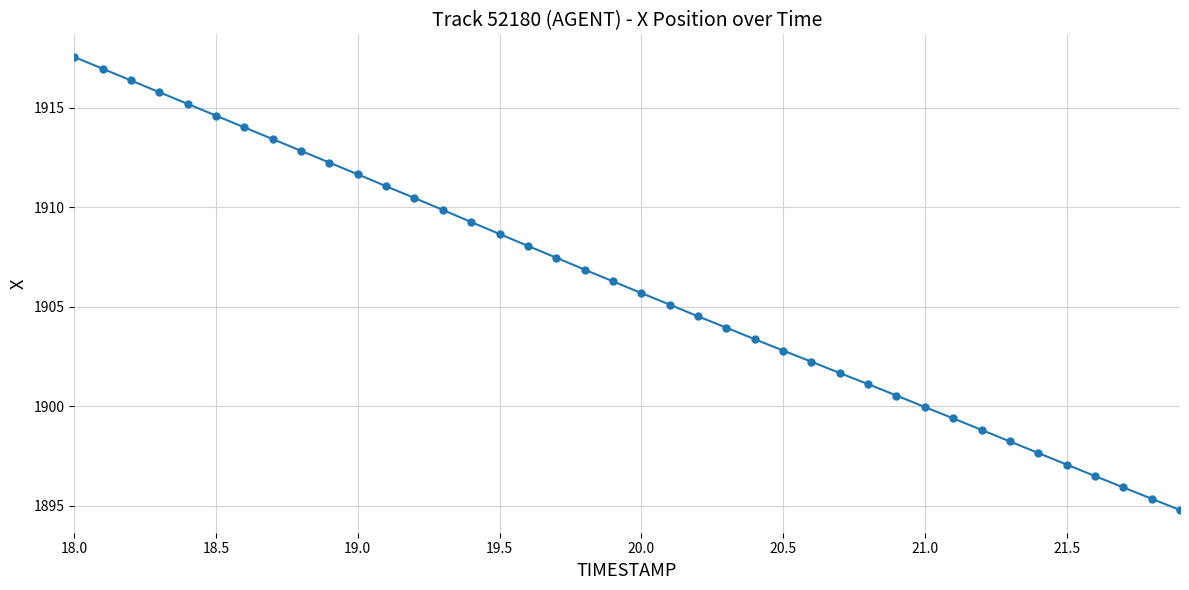

What is the greatest value displayed?

1917.6